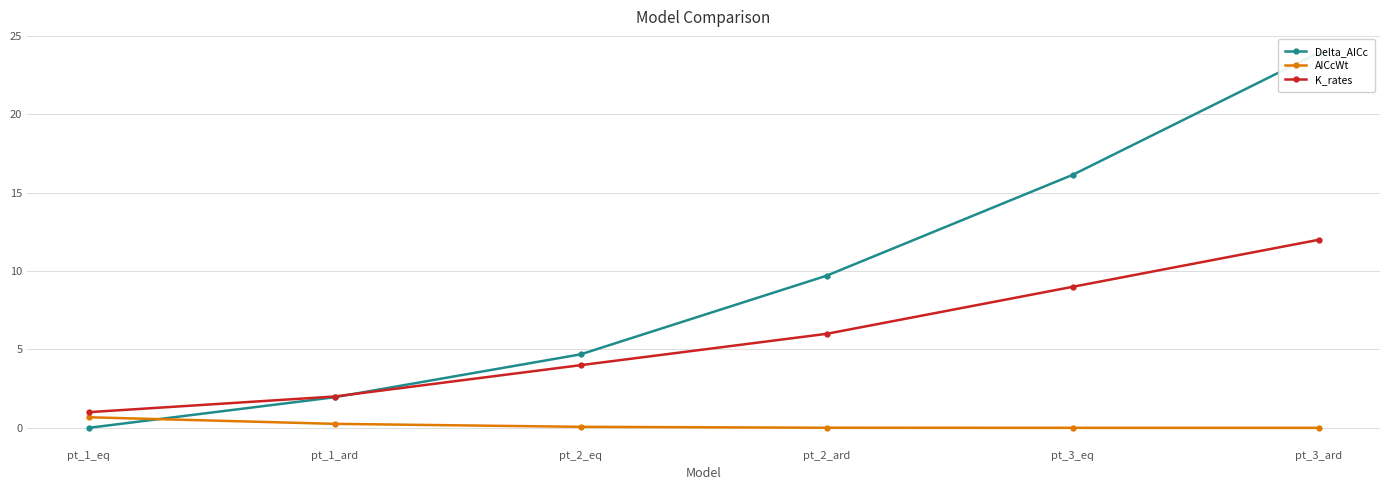

True or false: AICcWt and K_rates intersect in this chart.

False